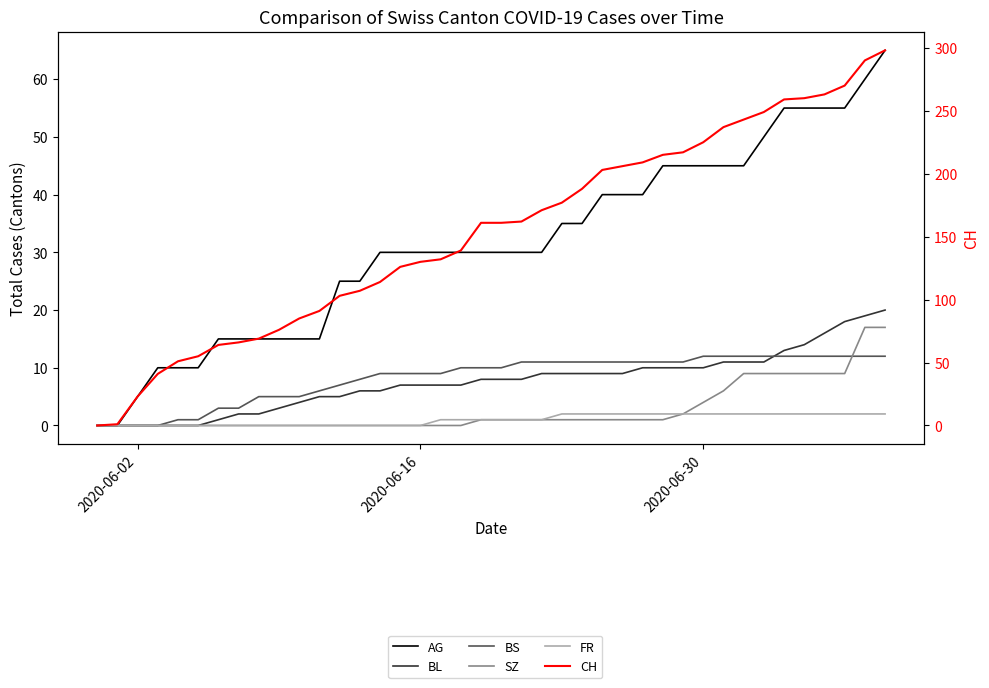

Which series has the largest total across all categories?

CH